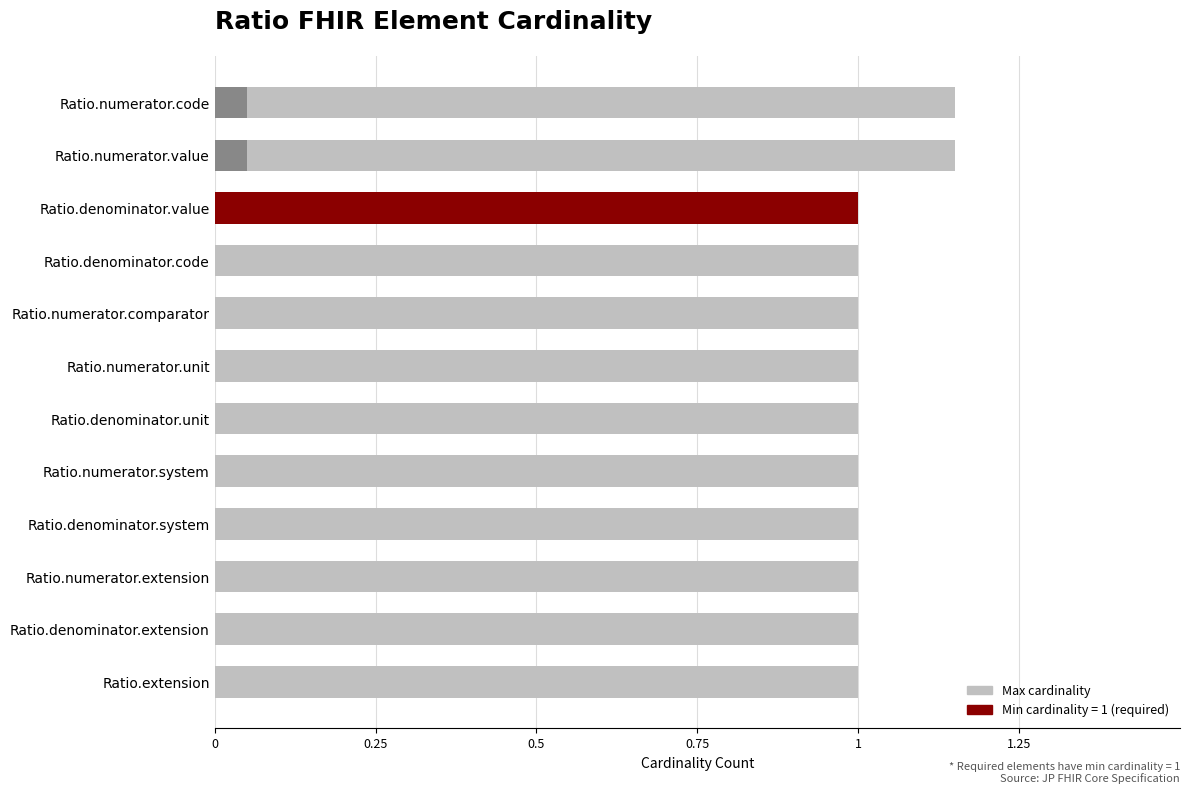

The value of Max cardinality at Ratio.numerator.code is 0.5. True or false?

False